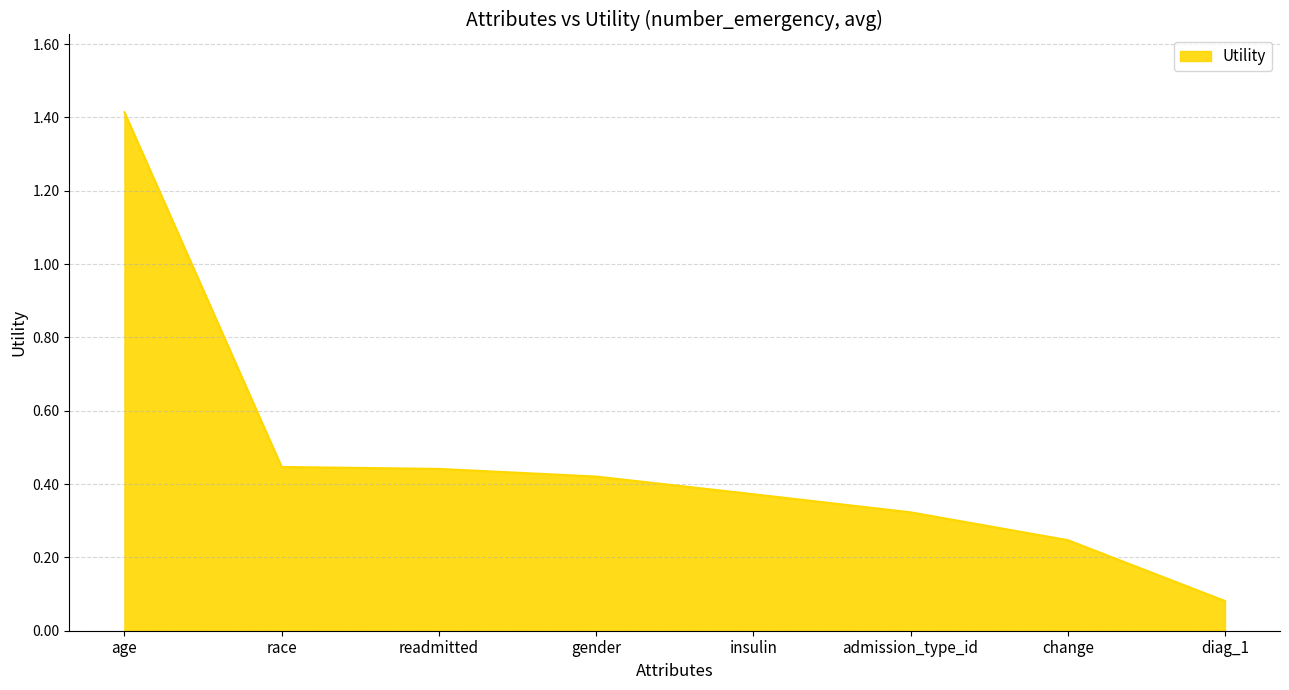

Which has a higher value, race or gender?

race